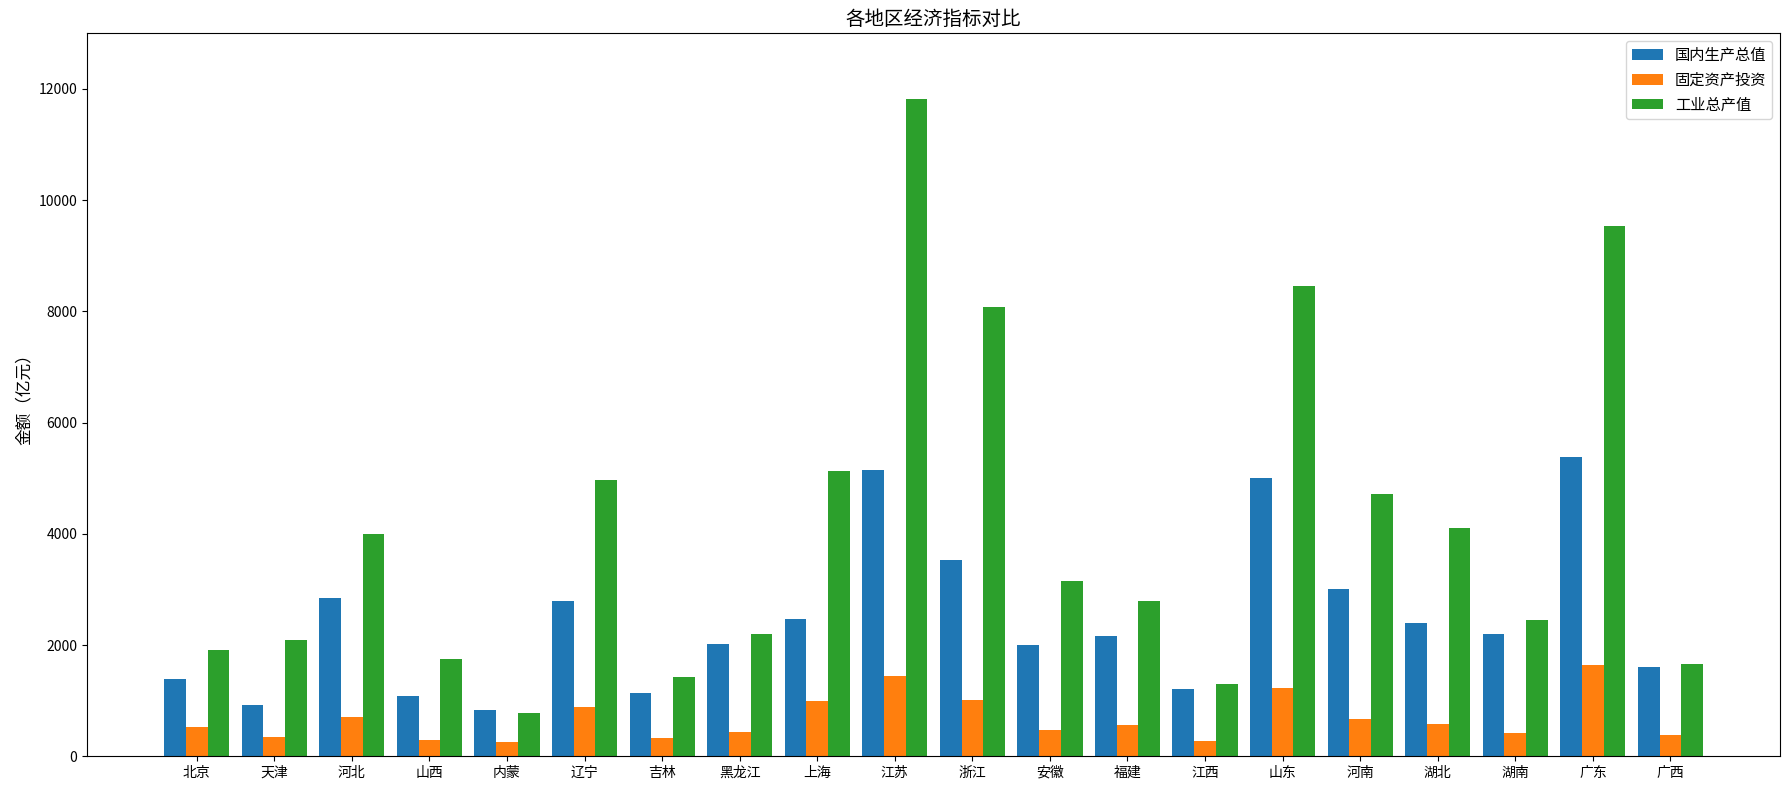

List the series in order of their overall mean, lowest first.

固定资产投资, 国内生产总值, 工业总产值